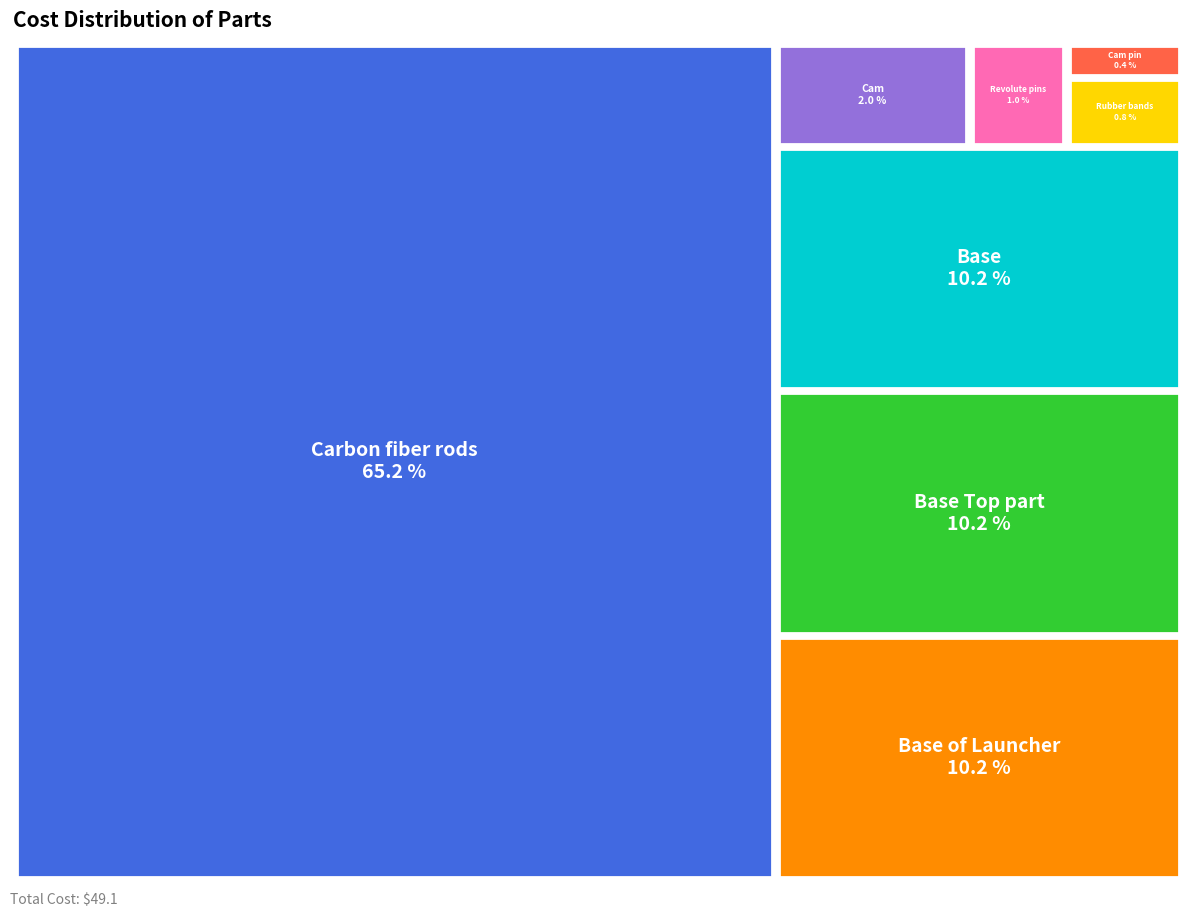

To the nearest percent, what portion does Base of Launcher represent?

10%